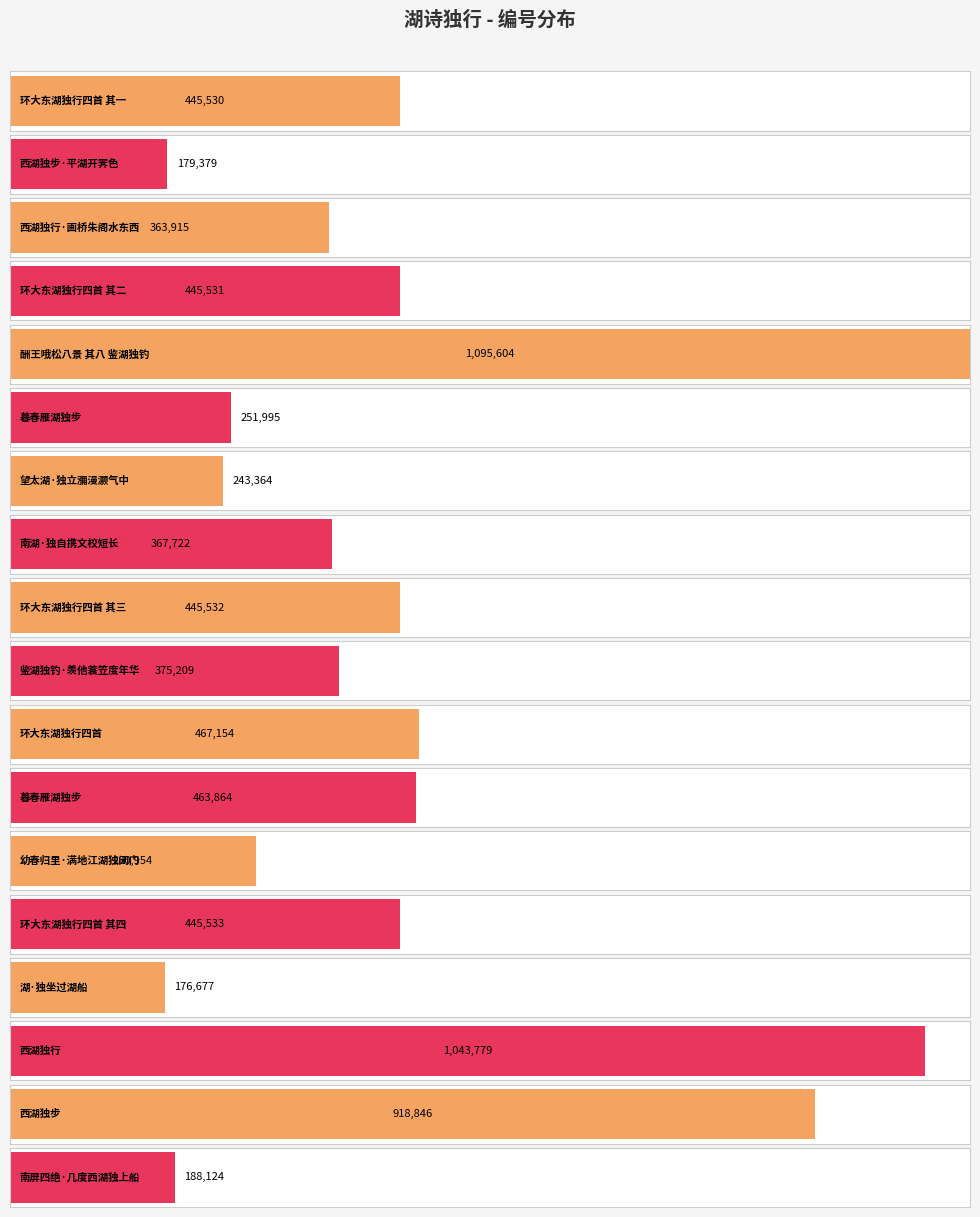

How many categories are shown in the chart?

18